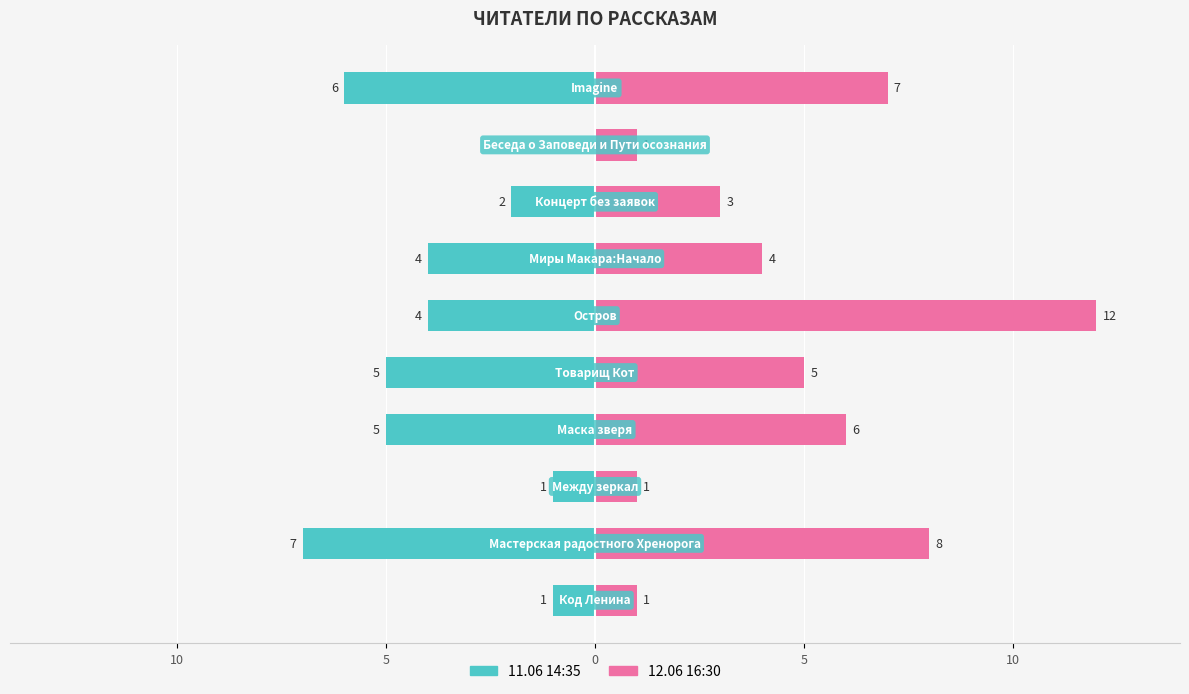

What is the value of the 12.06 16:30 bar at the 9th from the left?

1